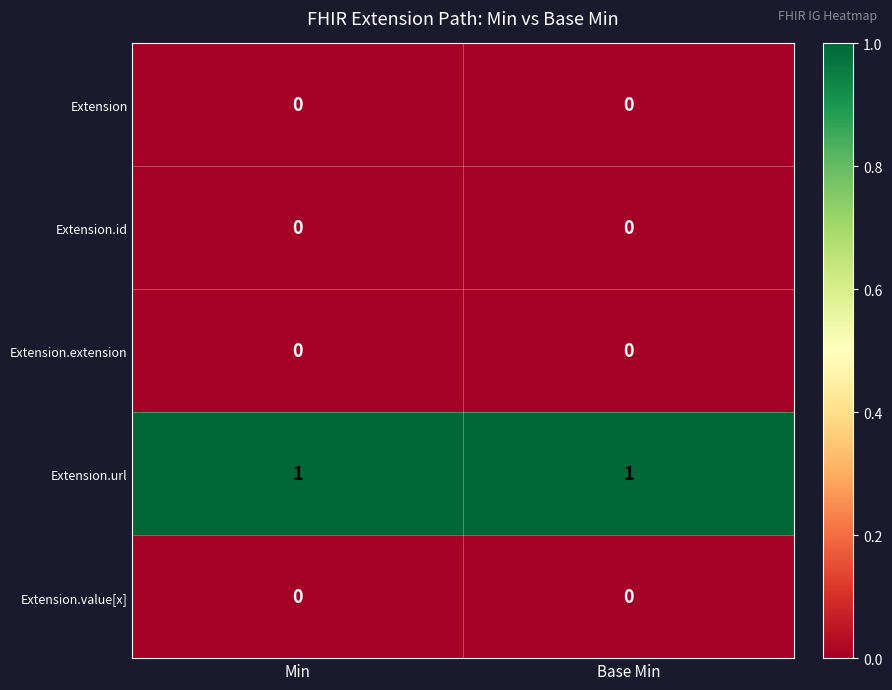

How many distinct data groups are displayed?

5